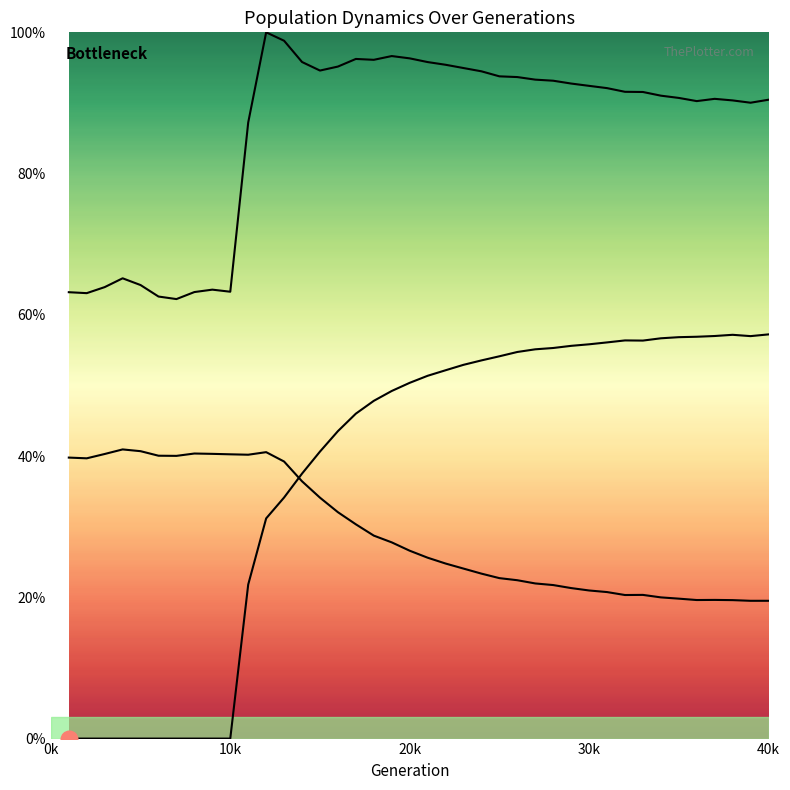

List the labels in order of female_size value, largest first.

4, 5, 12, 8, 9, 3, 10, 11, 6, 7, 1, 2, 13, 14, 15, 16, 17, 18, 19, 20, 21, 22, 23, 24, 25, 26, 27, 28, 29, 30, 31, 33, 32, 34, 35, 37, 36, 38, 40, 39